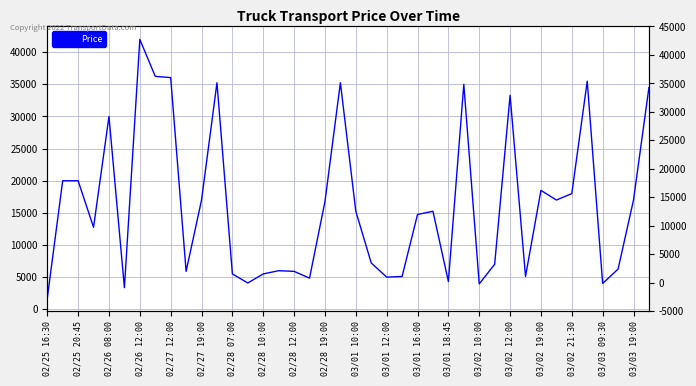

What is the difference between the maximum and second lowest values?

38643.8